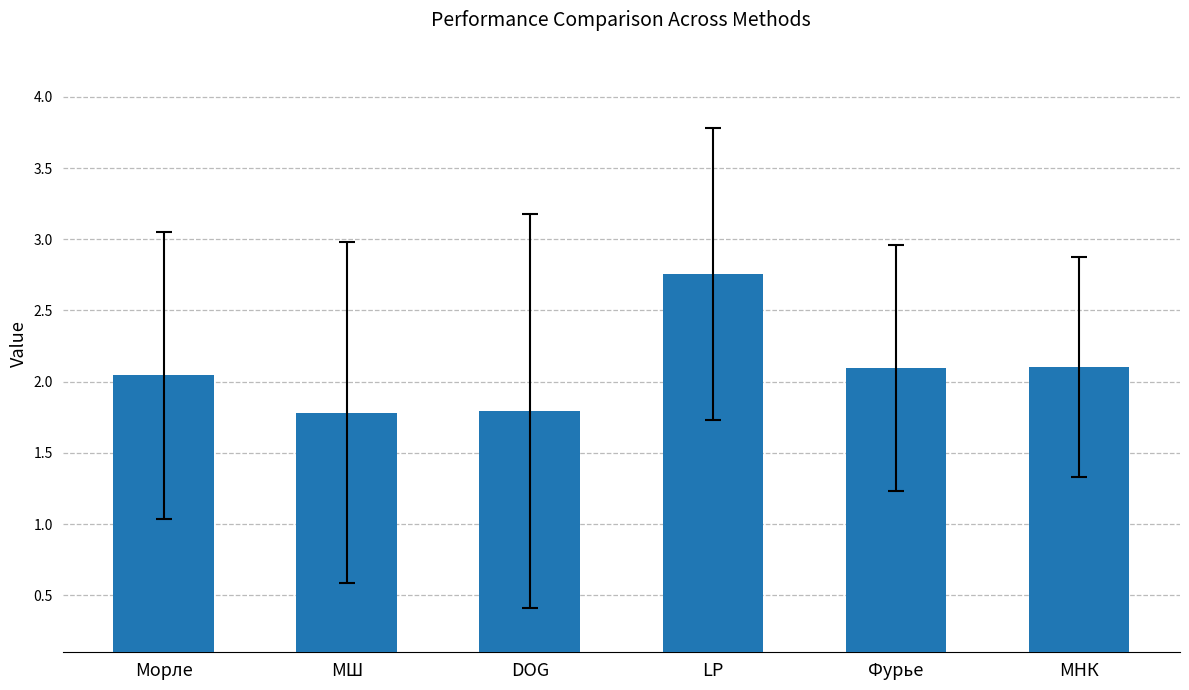

What is the greatest value displayed?

2.8